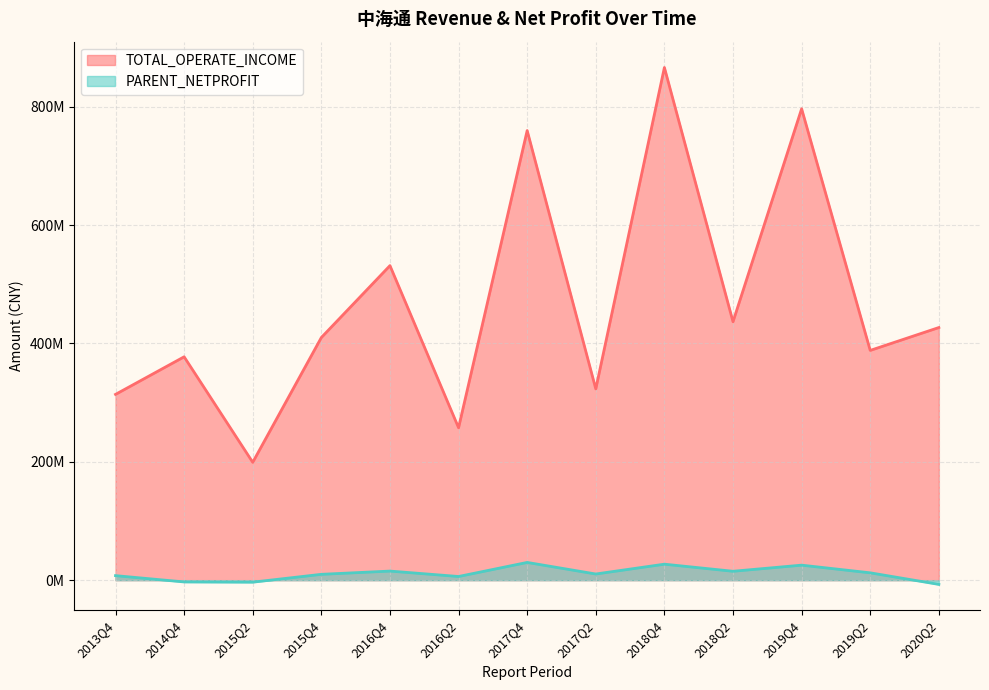

True or false: TOTAL_OPERATE_INCOME and PARENT_NETPROFIT cross at least once.

False